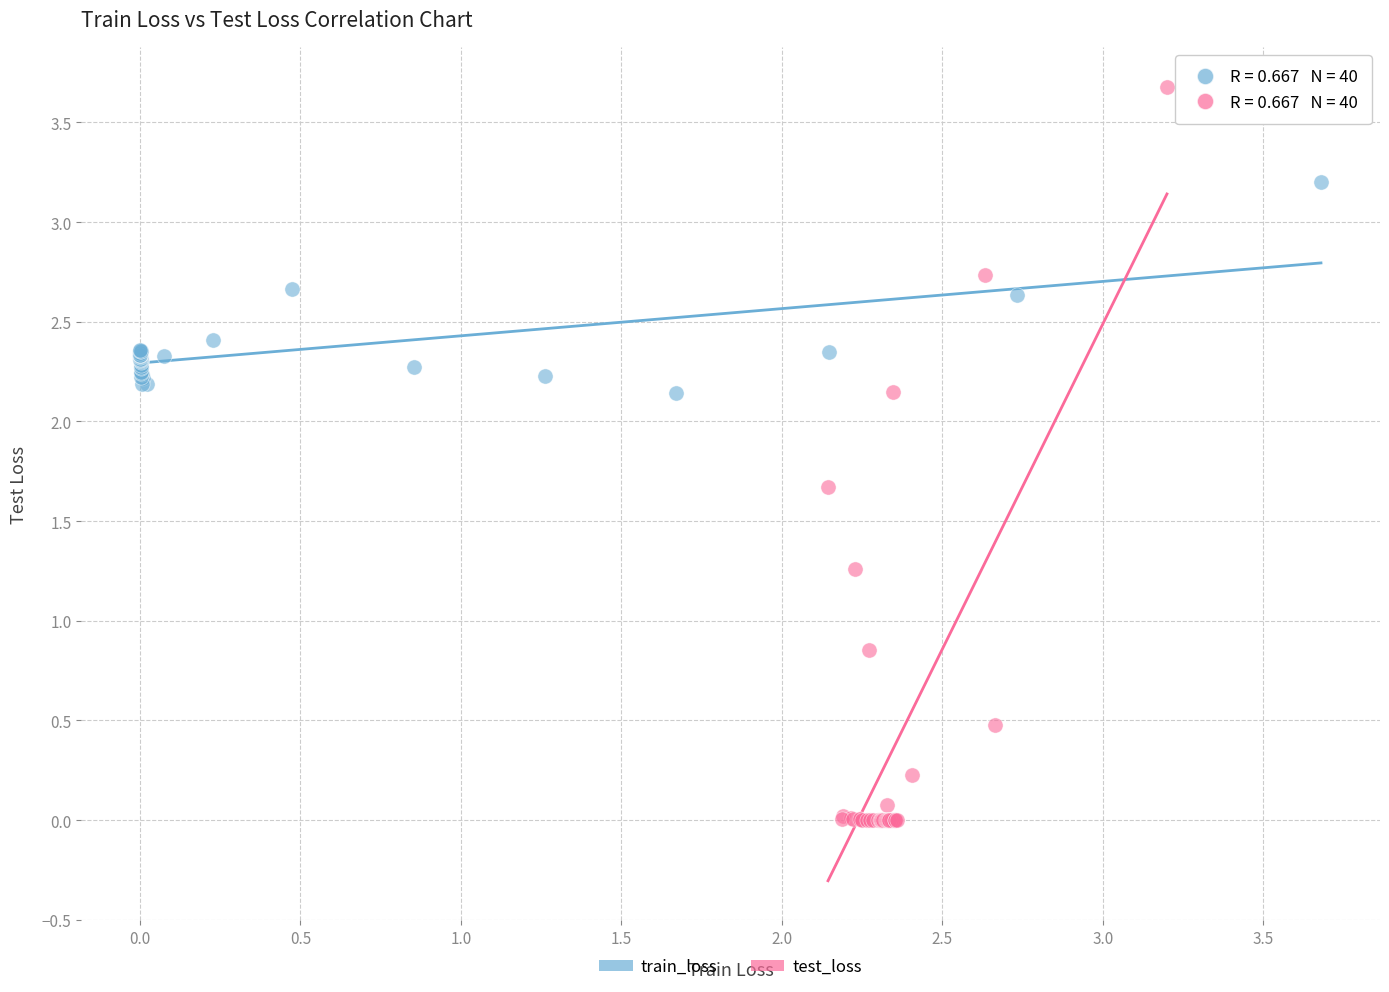

Which series contains the highest Y value?

test_loss